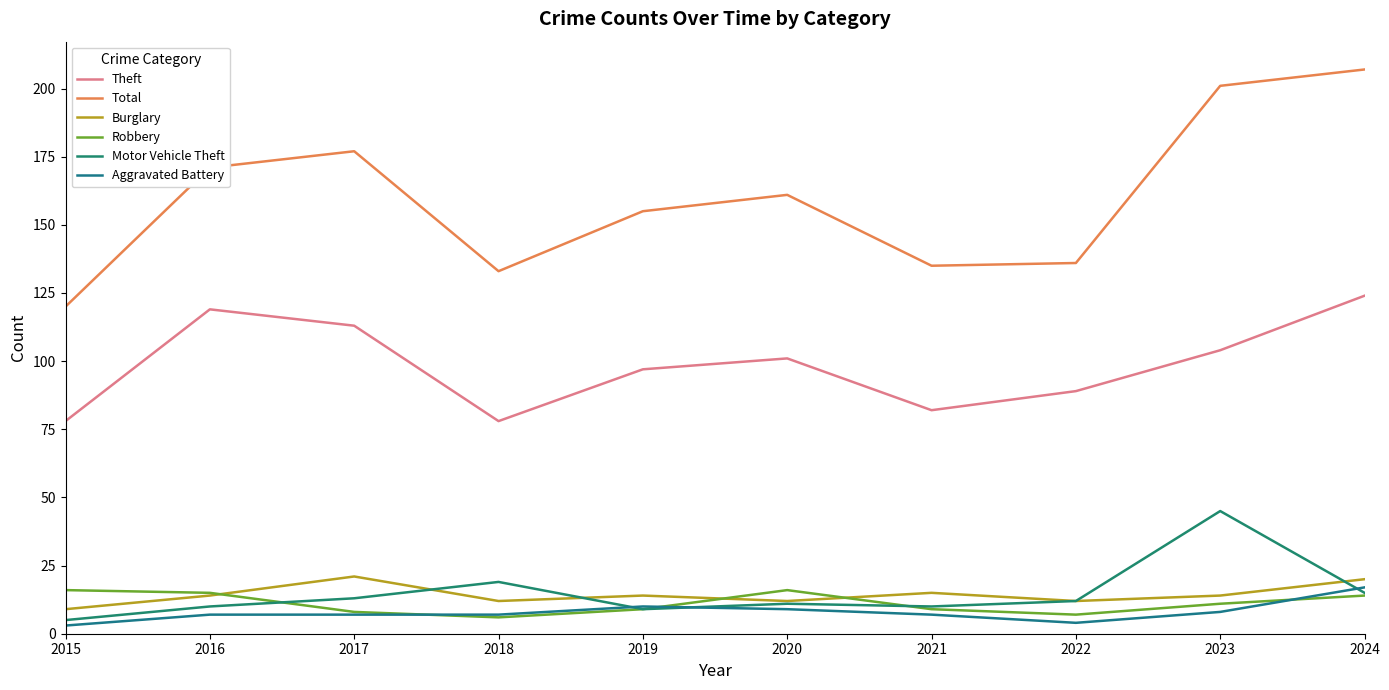

What is the difference between the Total values at 2015 and 2023?

81